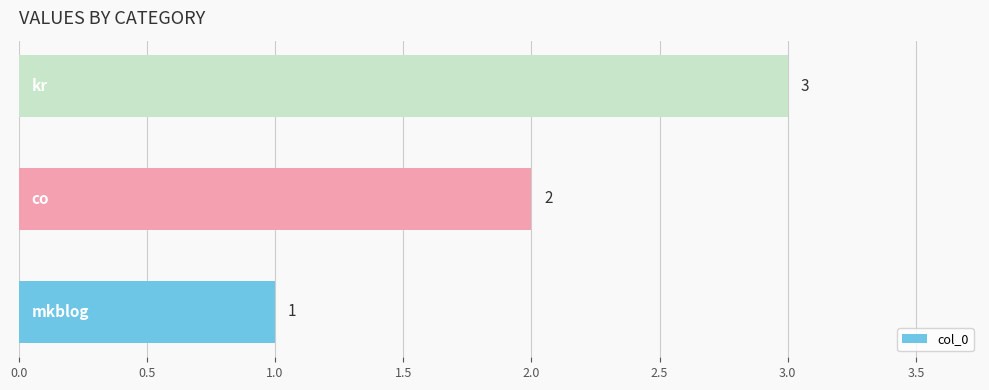

Count the values in the range 1 to 3.

3